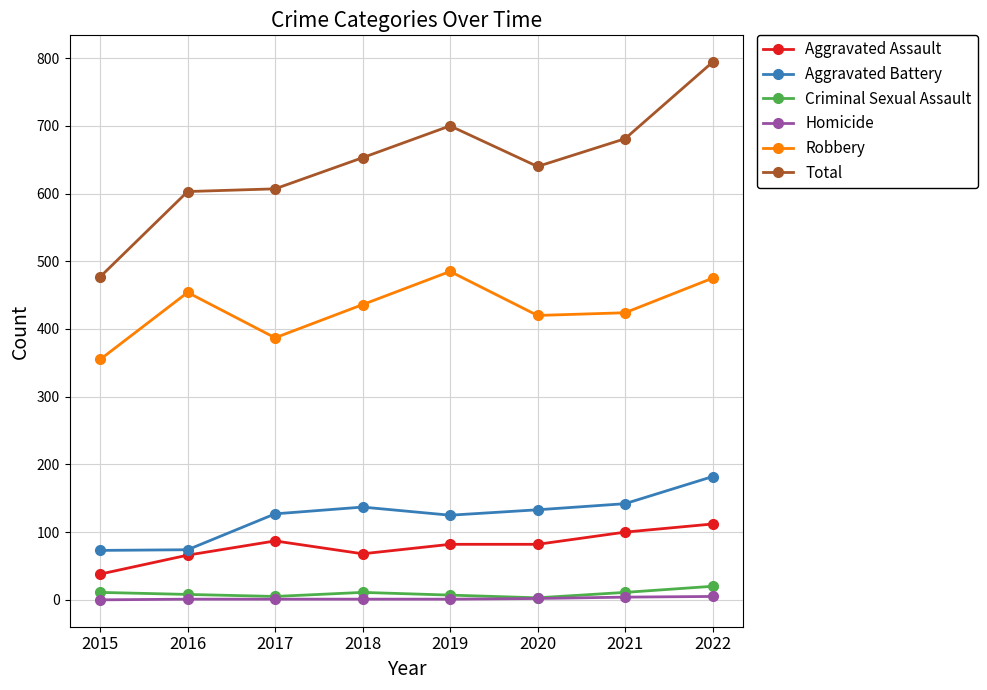

What is the maximum value shown in the chart?

794